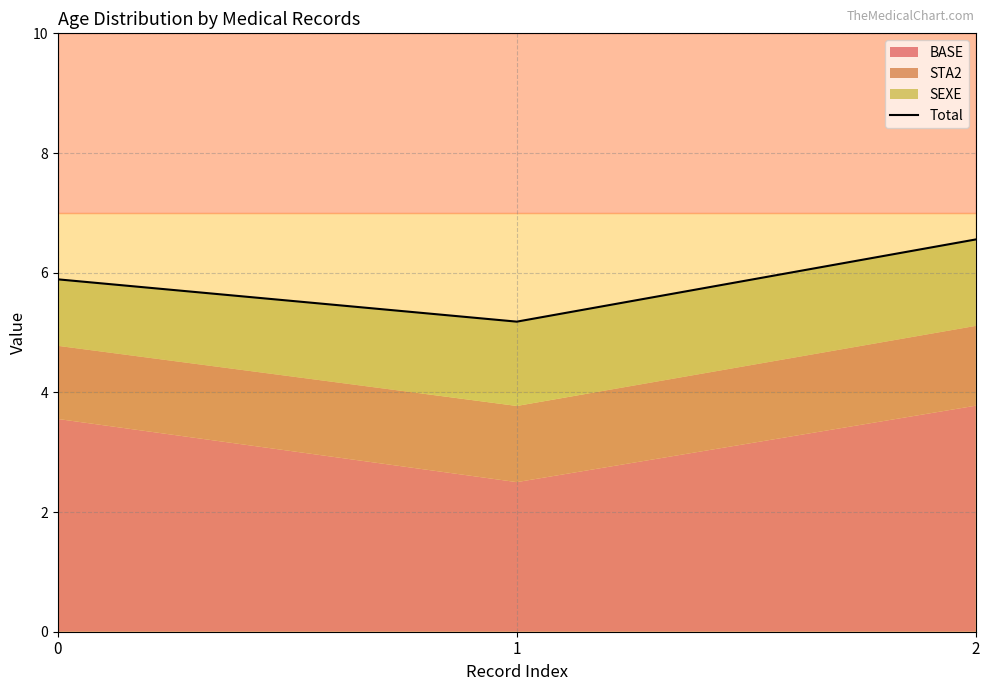

What is the change in value from 0 to 2?

+0.7